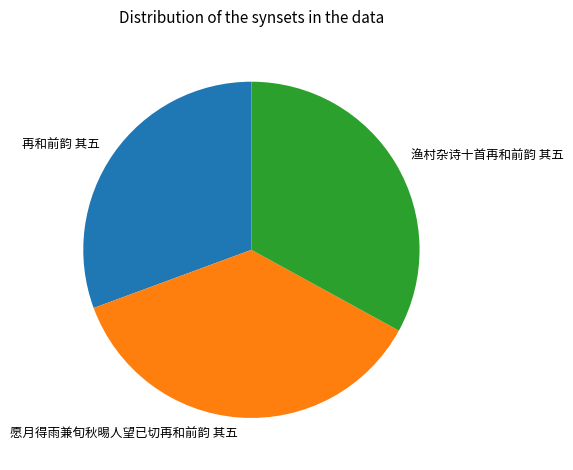

The 再和前韵 其五 slice represents 43% of the pie. True or false?

False